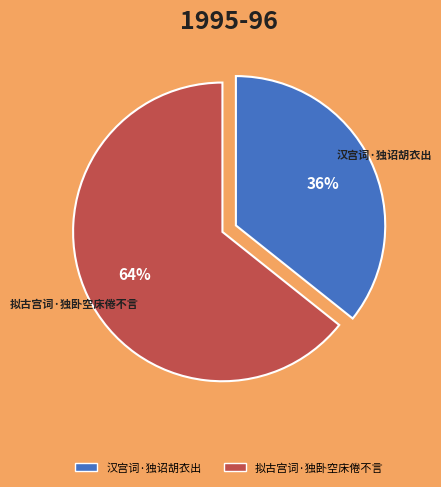

To the nearest percent, what is the combined percentage of 拟古宫词·独卧空床倦不言 and 汉宫词·独诏胡衣出?

100%